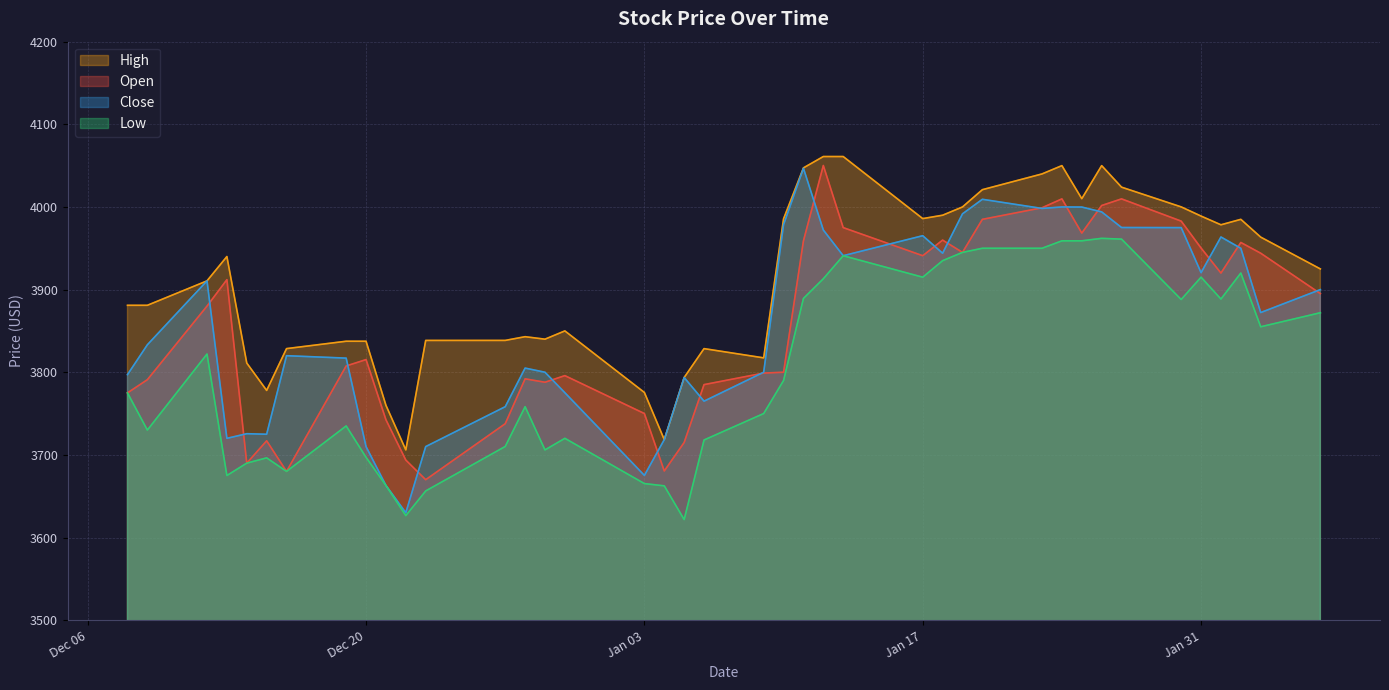

At 2023-01-30, list the series in order from largest to smallest.

High, Open, Close, Low